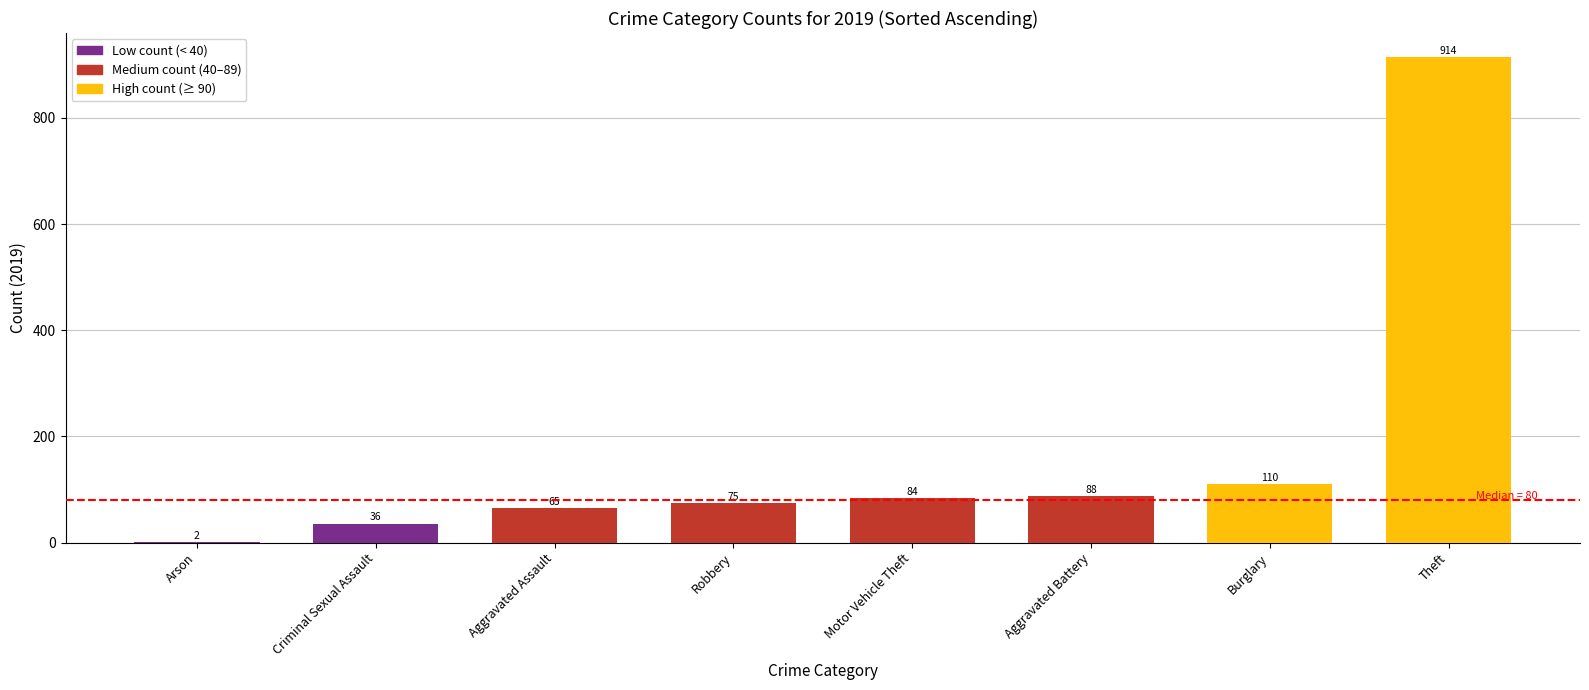

What is the change in value from Aggravated Assault to Motor Vehicle Theft?

+19